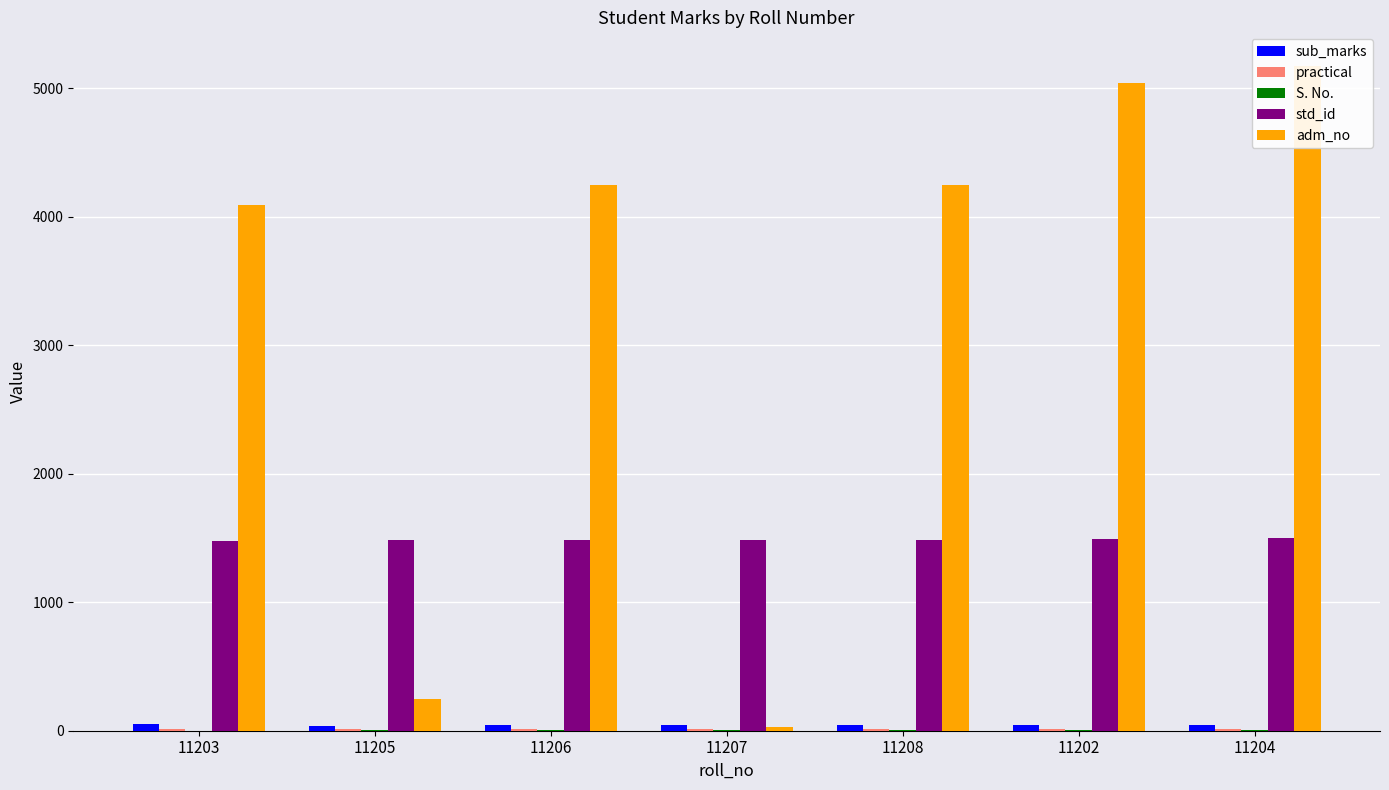

Count the number of data series in this chart.

5